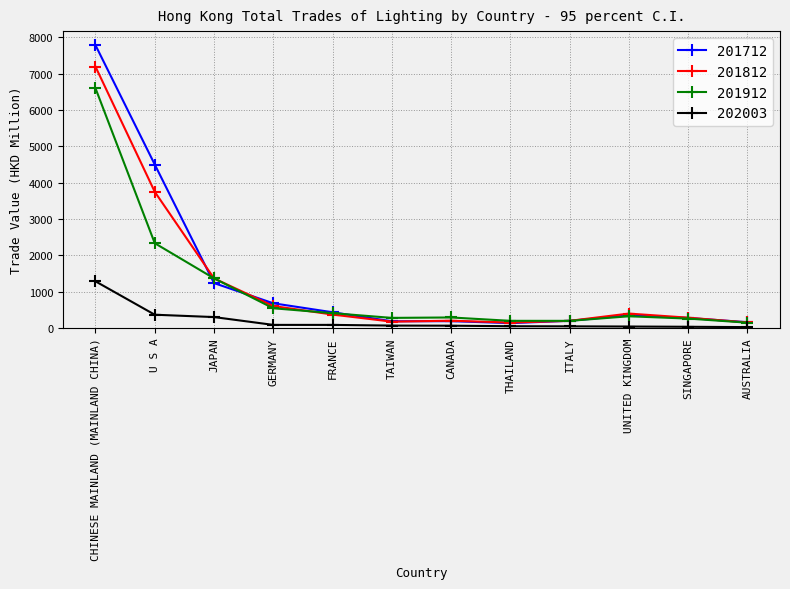

What position from the left is THAILAND?

8